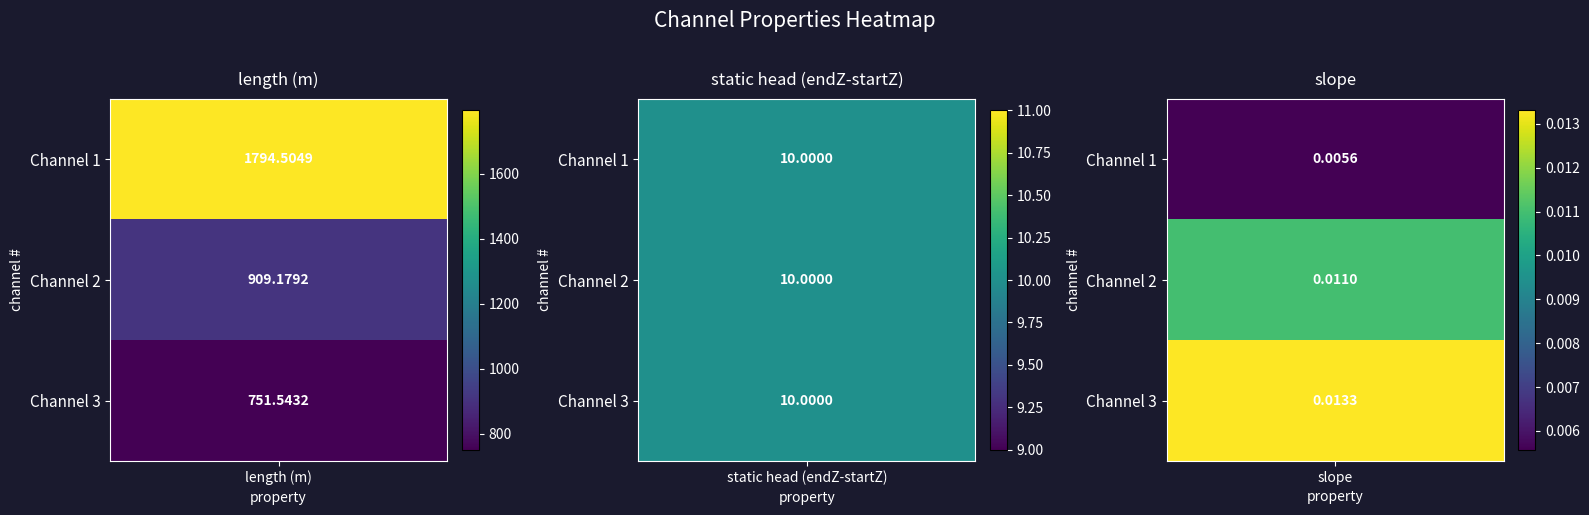

Reading left to right, transcribe all the data shown in this chart.

Channel 1: 1794.5	10.0	0.0
Channel 2: 909.2	10.0	0.0
Channel 3: 751.5	10.0	0.0